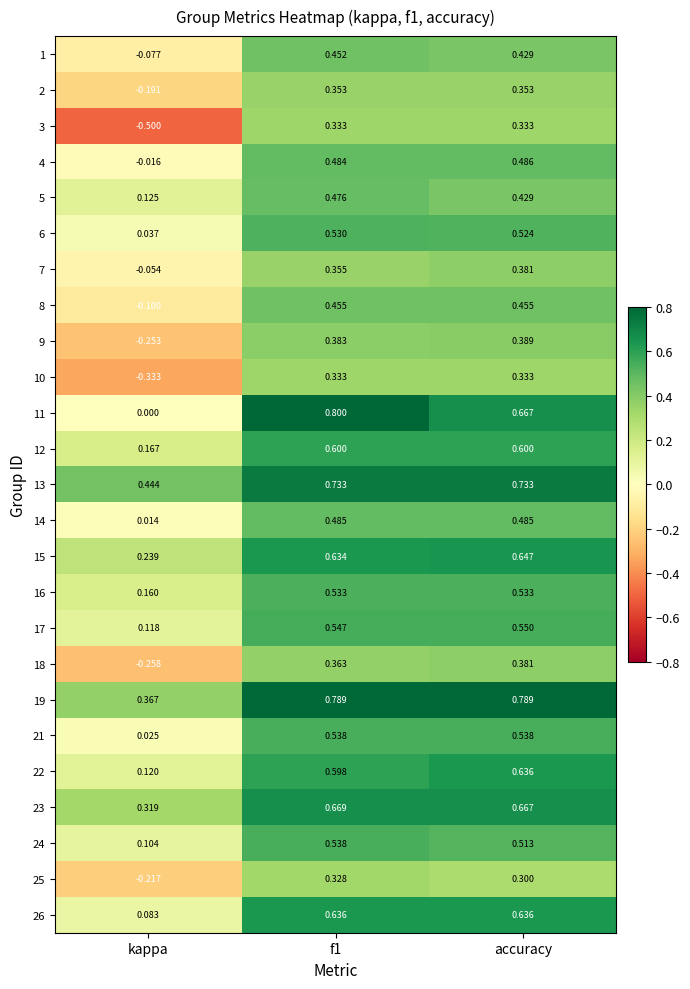

At which label is 1 closest to 0?

kappa